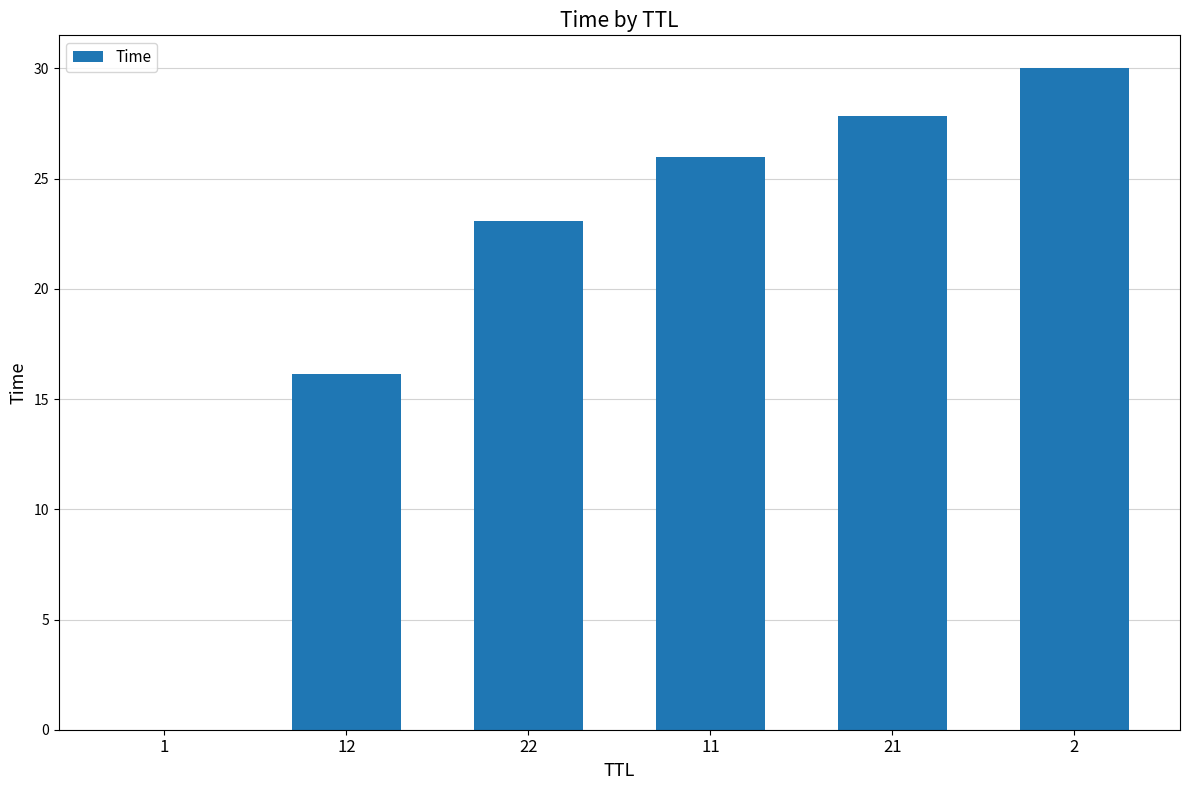

How many data points does each series have?

6